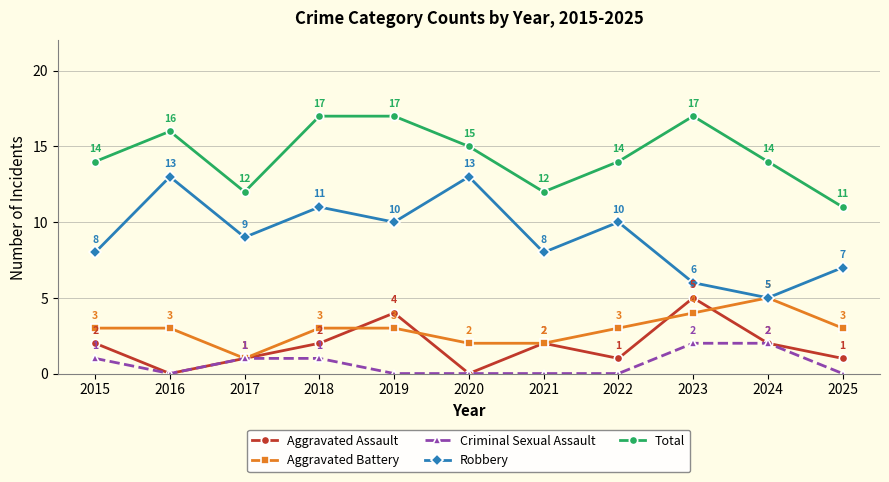

What is the sum of the Robbery values at 2016 and 2024?

18